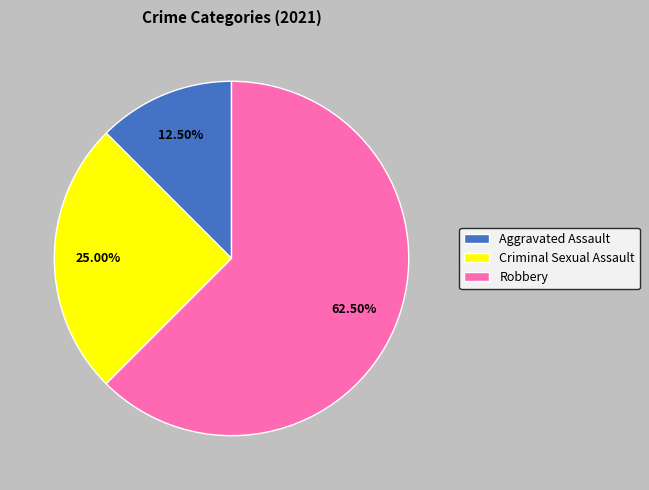

Approximately how many times larger is the value at Criminal Sexual Assault compared to Robbery?

0.4